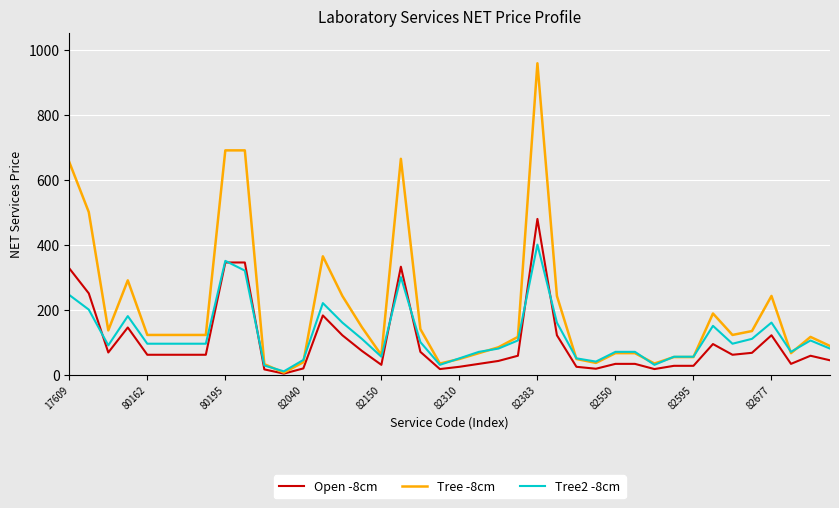

Rank the series by their maximum value, from lowest to highest.

Tree2 -8cm, Open -8cm, Tree -8cm